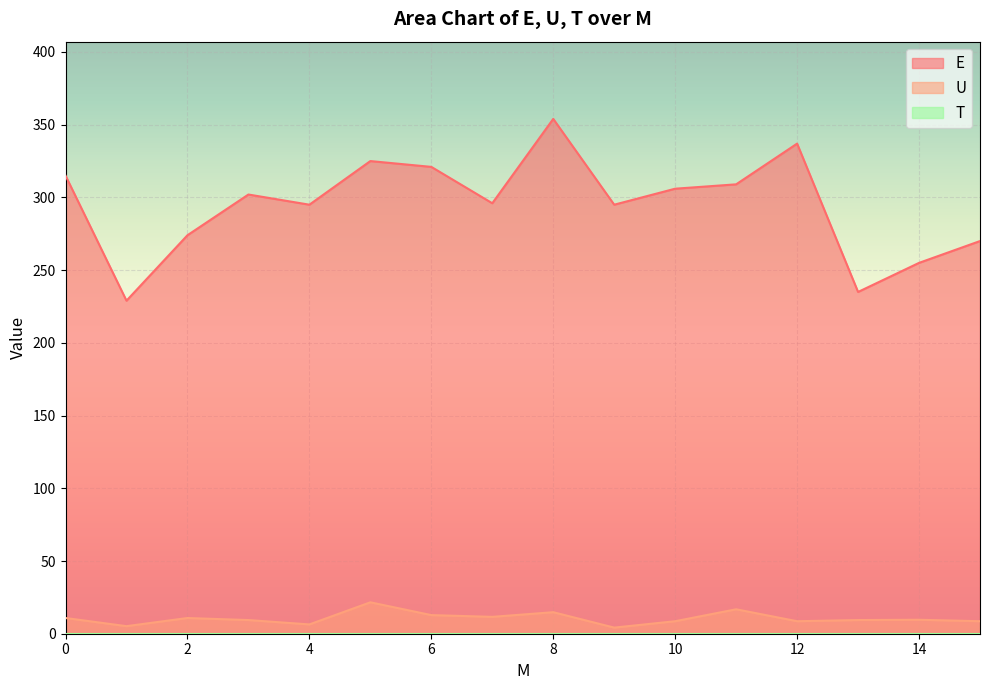

What is the highest value of the E series?

354.0